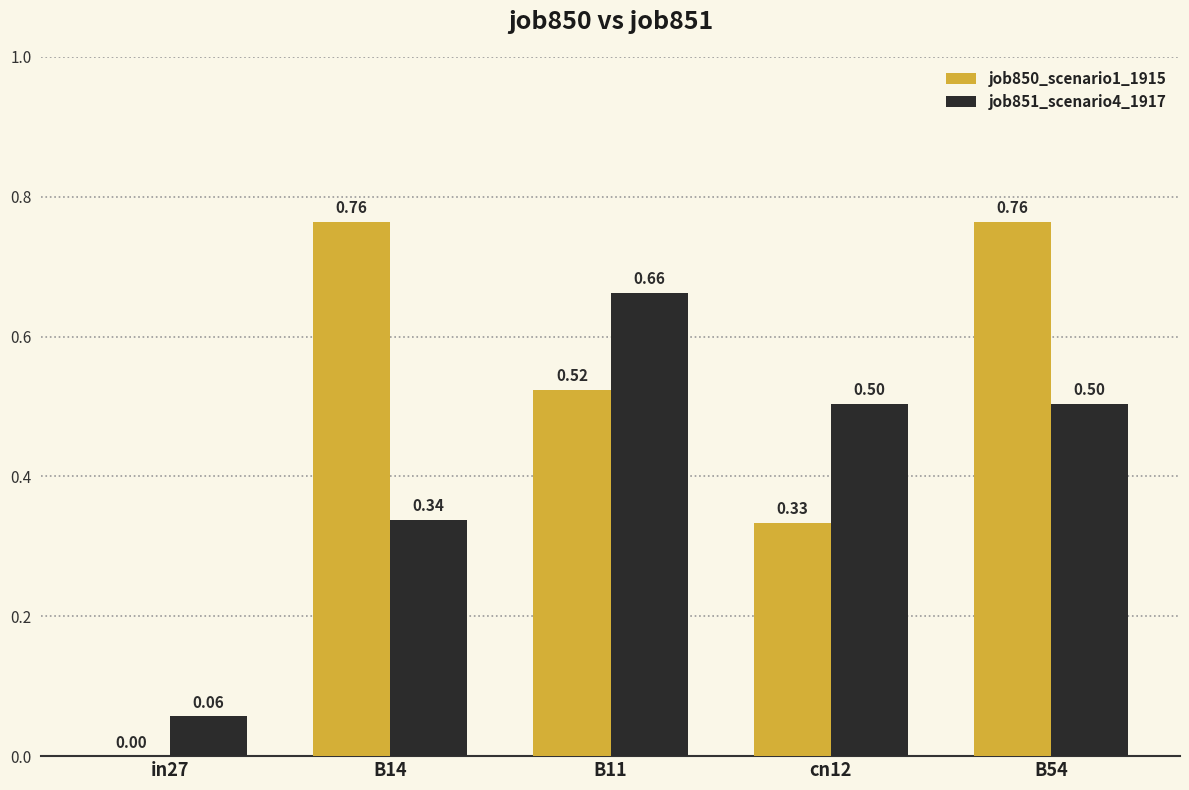

Is the value of job851_scenario4_1917 at cn12 greater than the value of job850_scenario1_1915 at cn12?

Yes